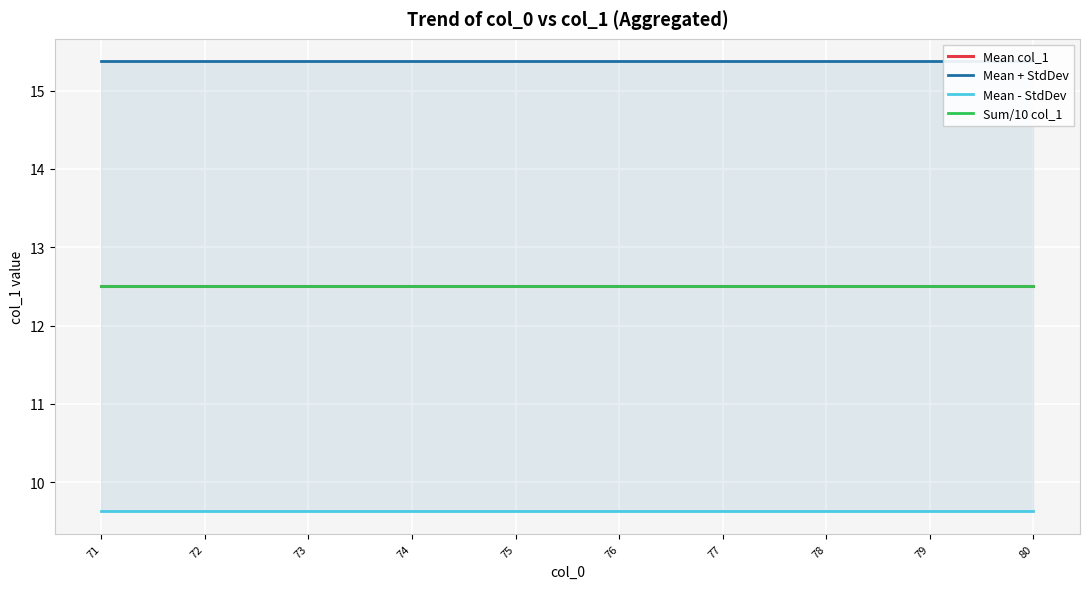

How many lines are shown in the chart?

4